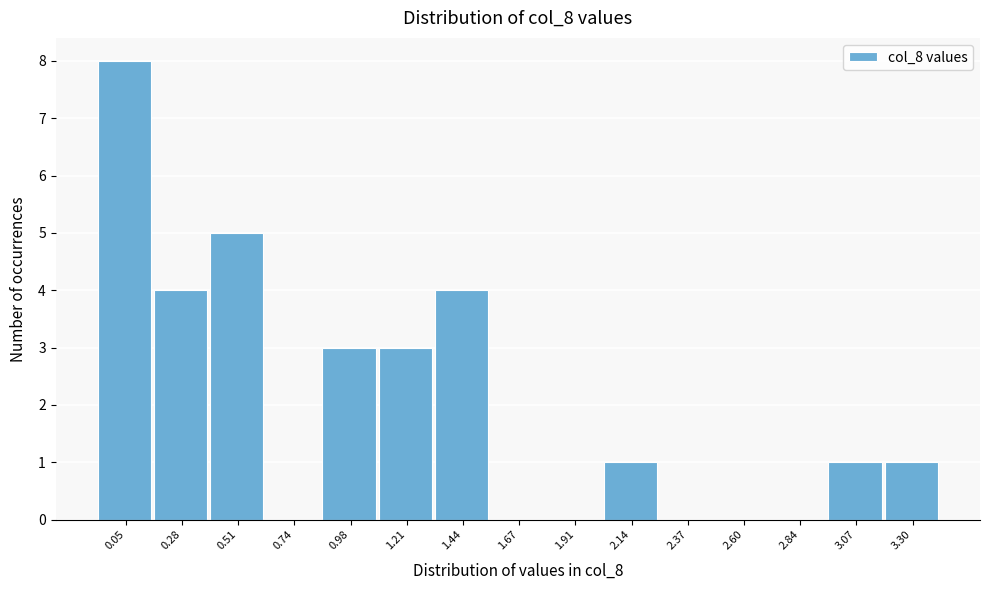

Reading left to right, extract all data points from this chart.

0.05=8	0.28=4	0.51=5	0.74=0	0.98=3	1.21=3	1.44=4	1.67=0	1.91=0	2.14=1	2.37=0	2.60=0	2.84=0	3.07=1	3.30=1